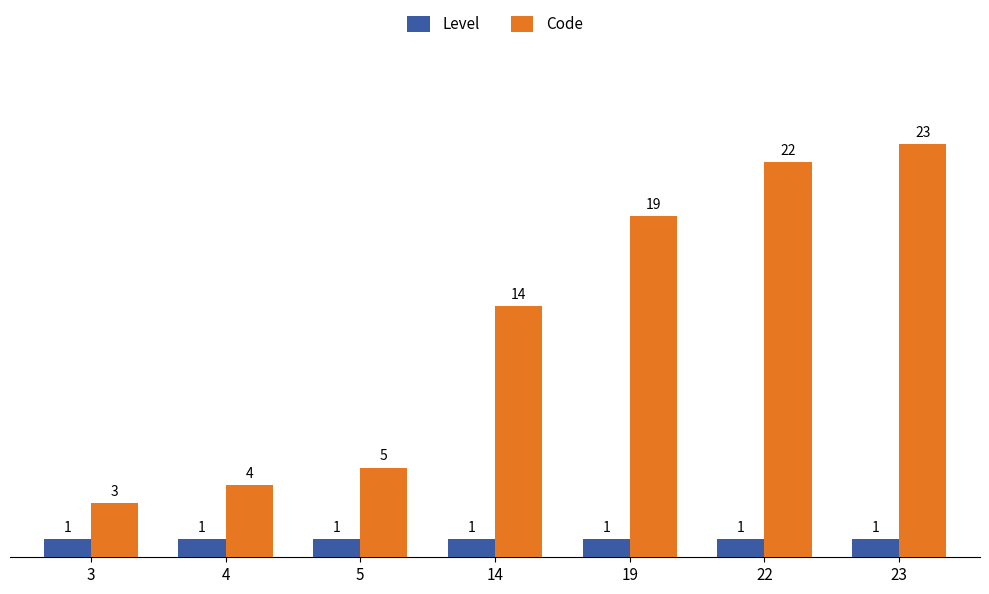

Is it true that Level equals 1 at 3?

True